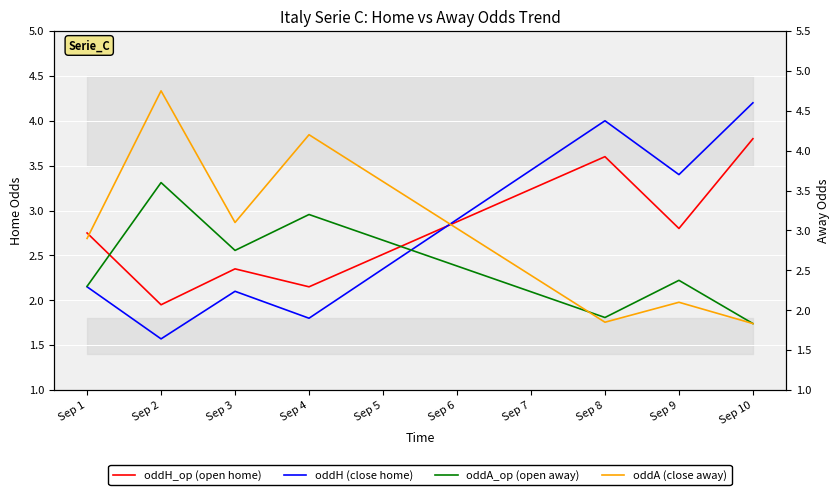

Which series has the largest total across all categories?

oddA